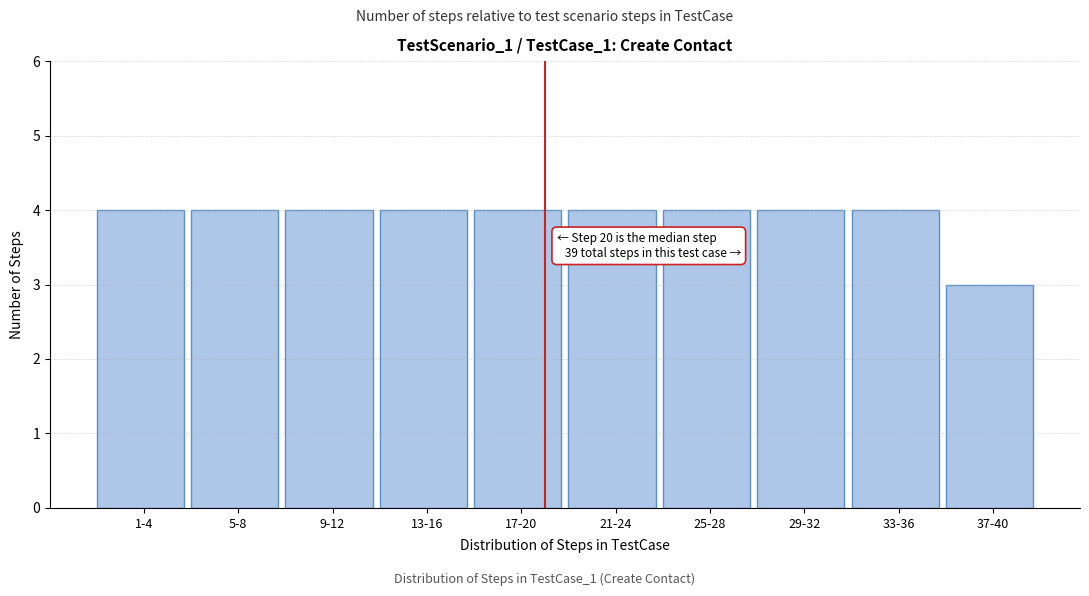

Reading right to left, extract all data points from this chart.

37-40=3	33-36=4	29-32=4	25-28=4	21-24=4	17-20=4	13-16=4	9-12=4	5-8=4	1-4=4